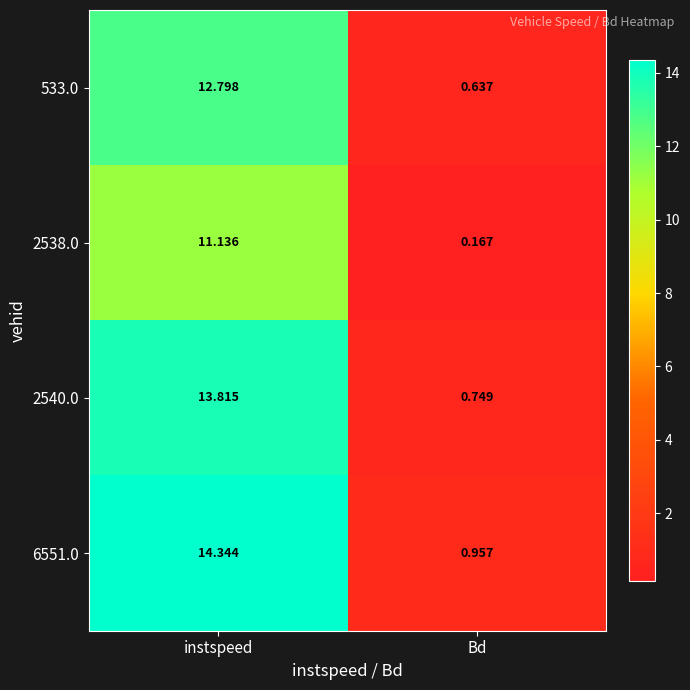

Which category has the lowest value across all series?

Bd